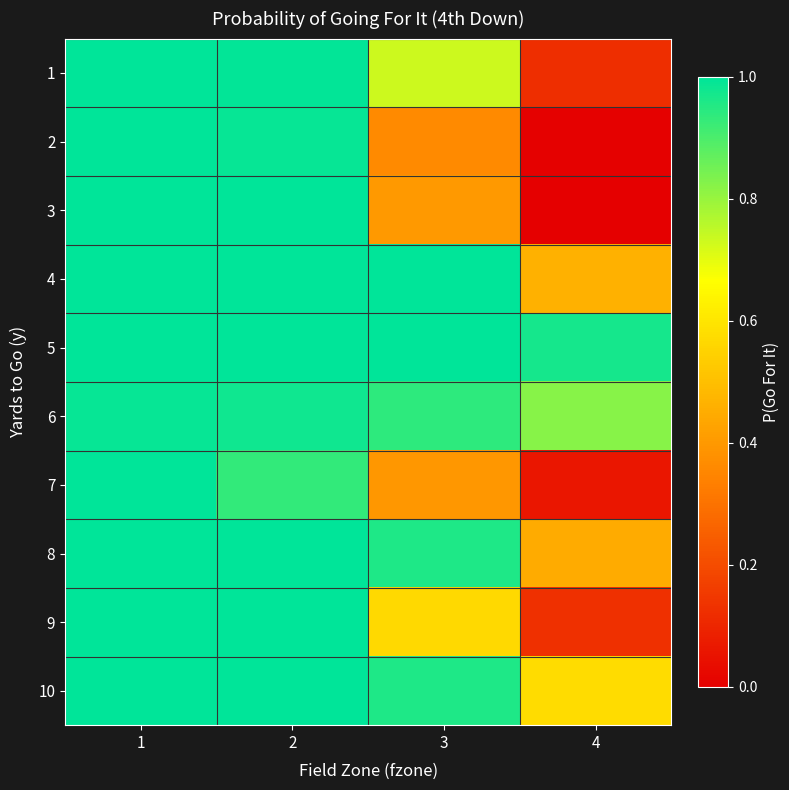

Which series has the widest spread of values?

3